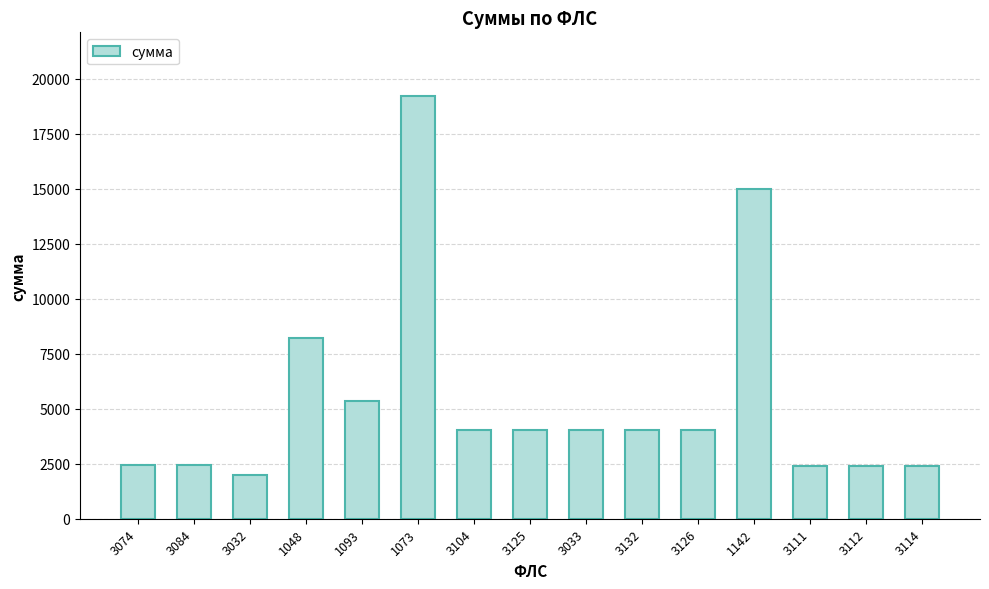

What is the label of the 7th bar from the right?

3033